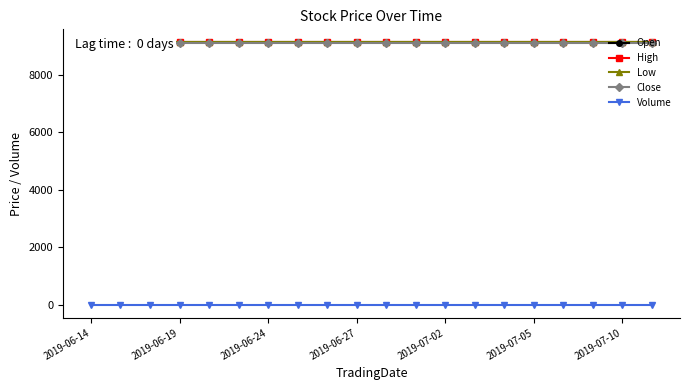

What is the lowest value of the Low series?

9132